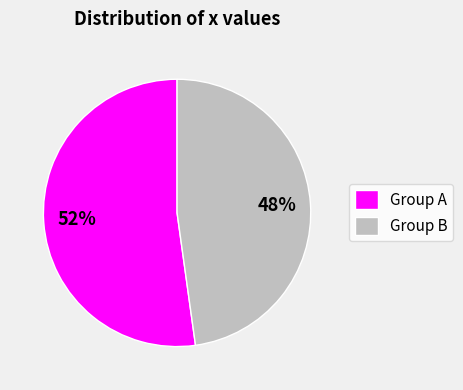

How many slices are in this pie chart?

2